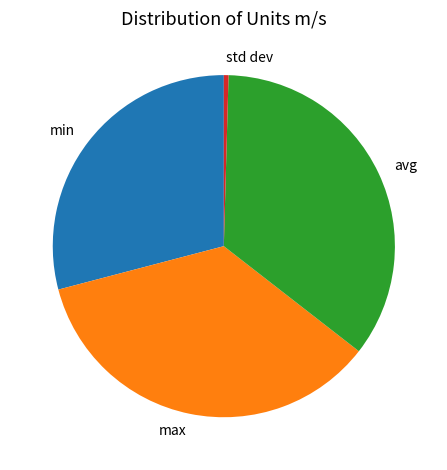

Do min and std dev together represent more than half of the pie?

No